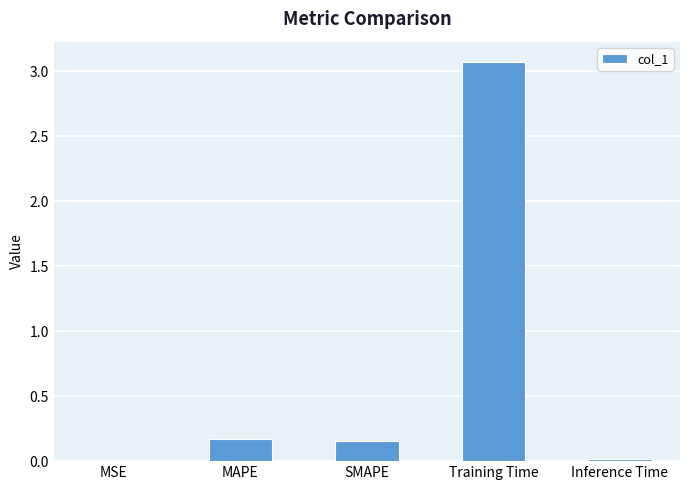

What is the approximate value at Training Time?

3.1